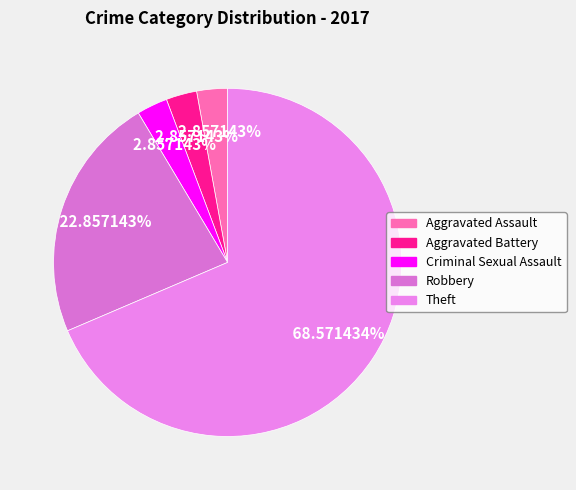

True or false: Aggravated Battery accounts for 3% of the total.

True